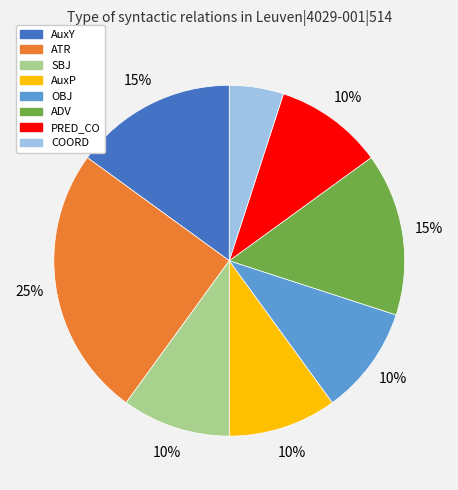

To the nearest percent, what percentage of the pie is AuxY?

15%